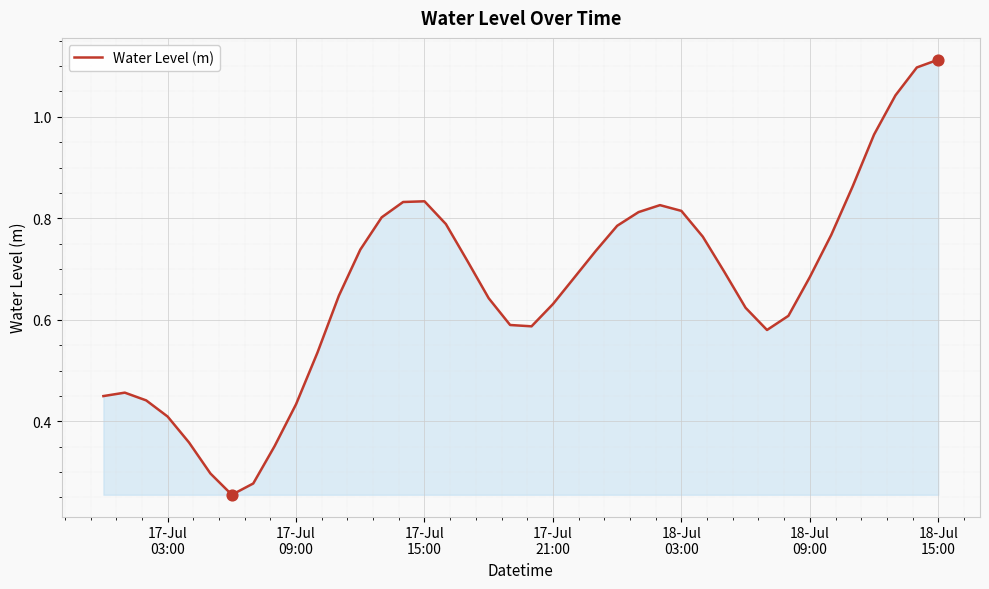

How many lines are shown in the chart?

1